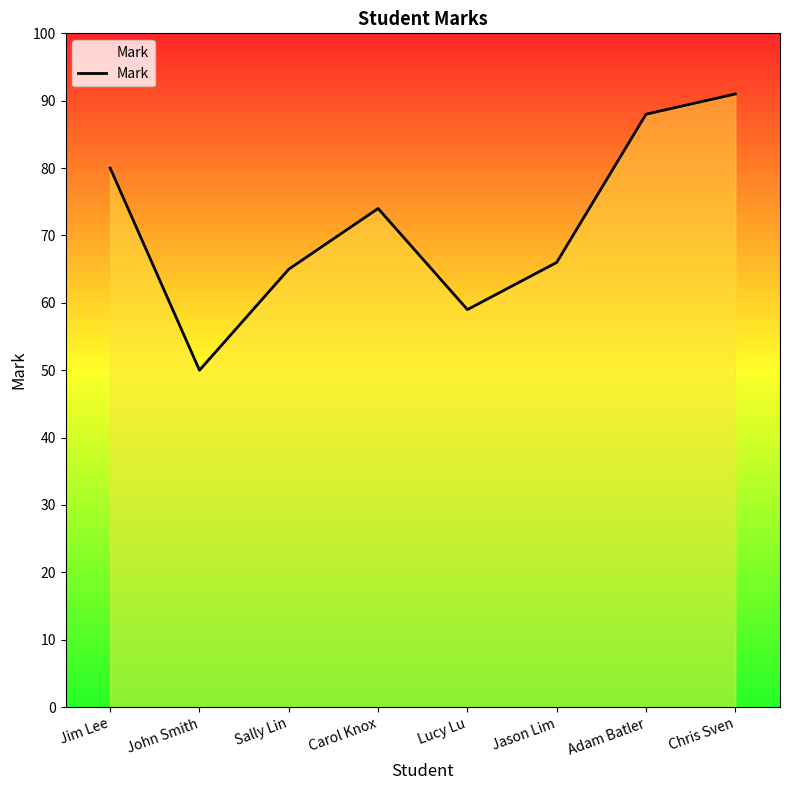

List the labels in order of value, smallest first.

John Smith, Lucy Lu, Sally Lin, Jason Lim, Carol Knox, Jim Lee, Adam Batler, Chris Sven